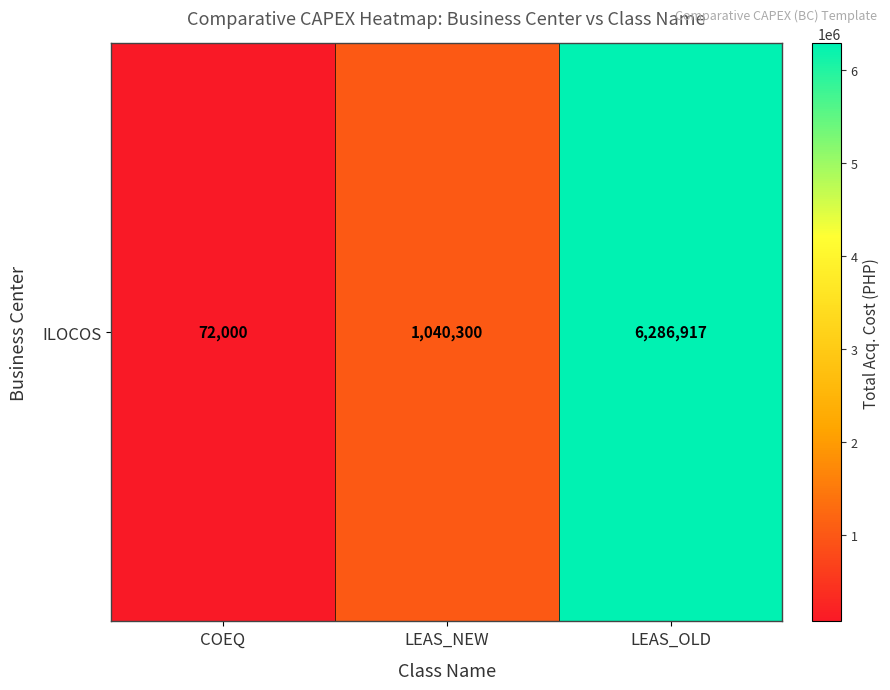

What is the smallest value displayed?

72000